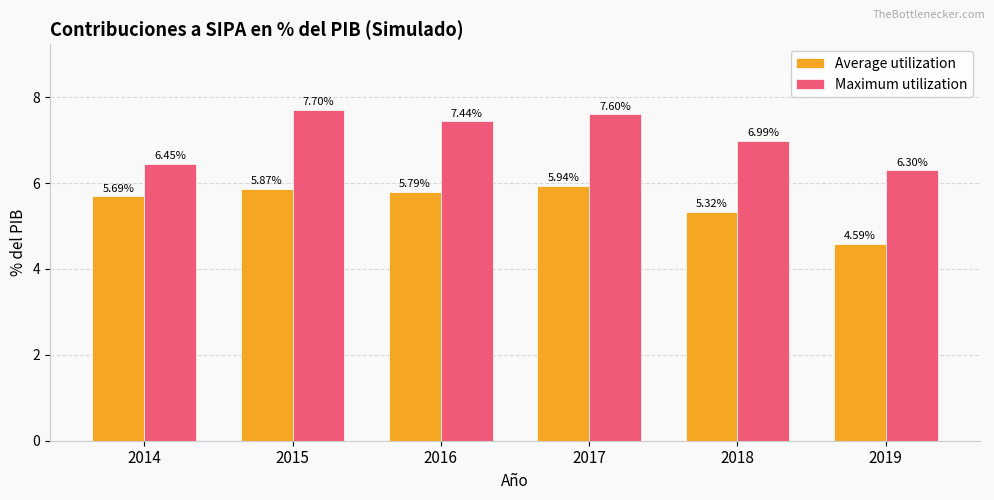

At which category is the sum across all series the highest?

2015